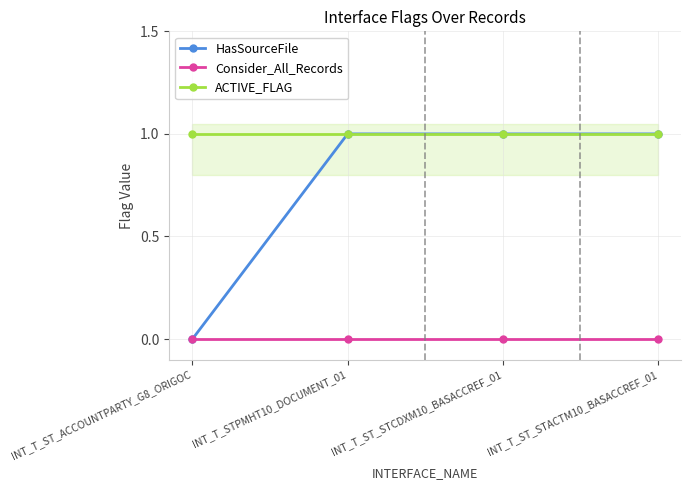

How many lines are shown in the chart?

3